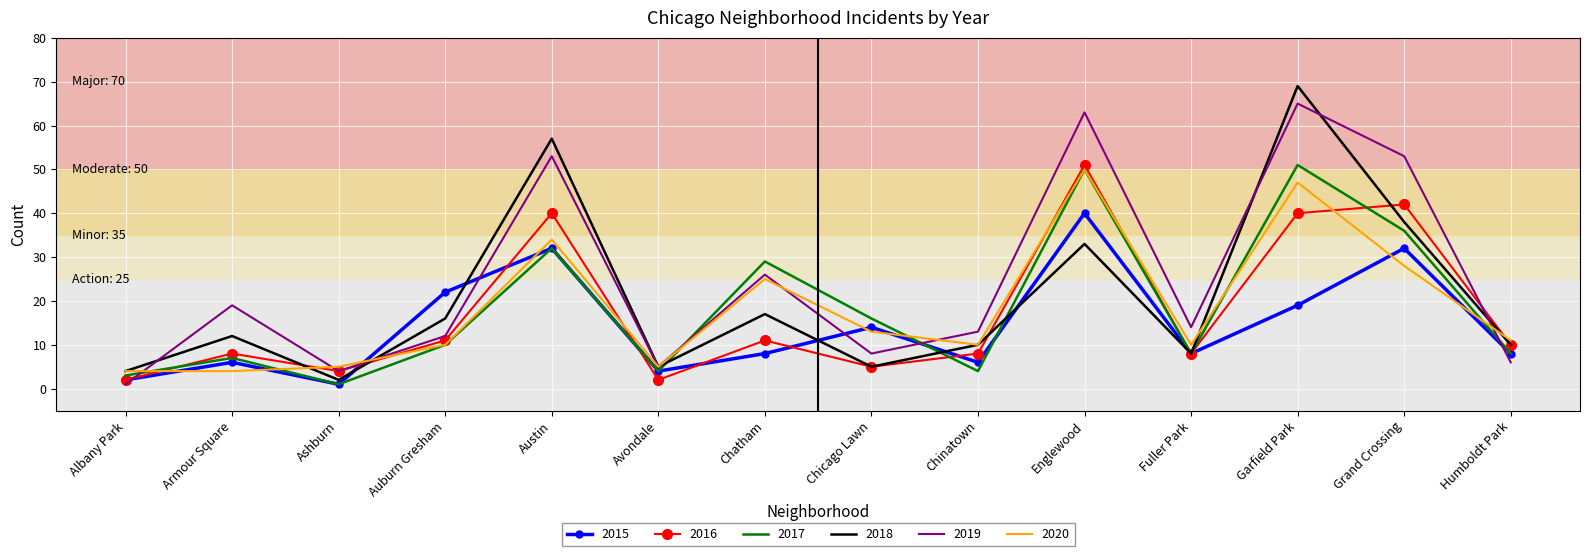

How many interior local peaks does the 2019 series have?

5